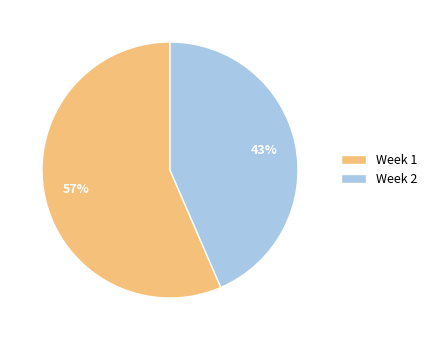

Which slice represents more than half of the pie?

Week 1